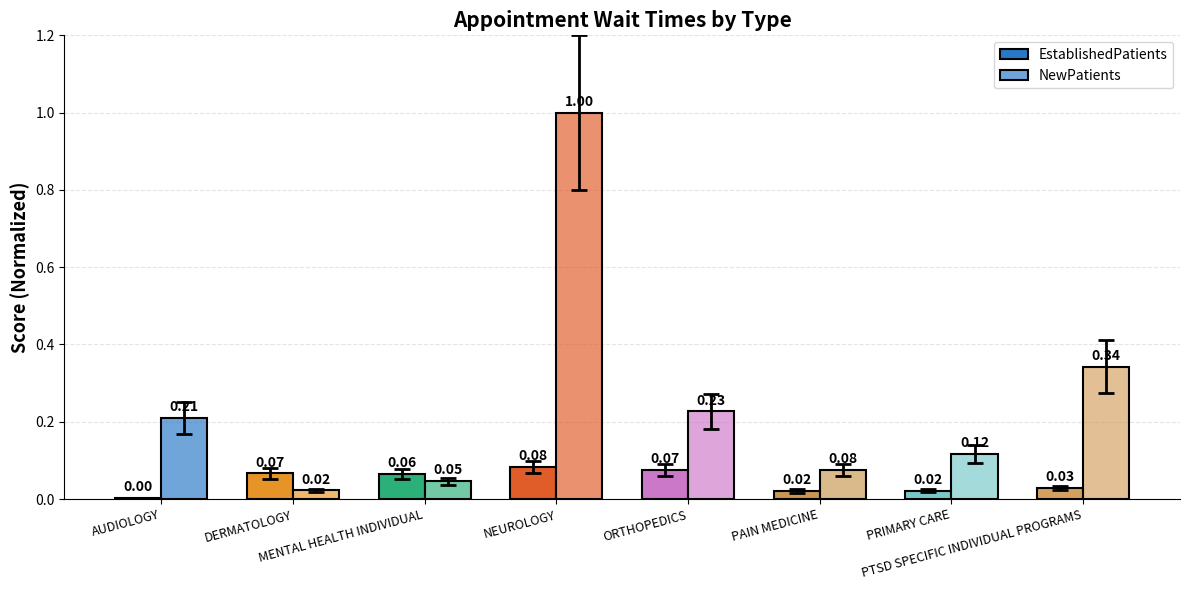

Where is NewPatients nearest to the value 0?

DERMATOLOGY